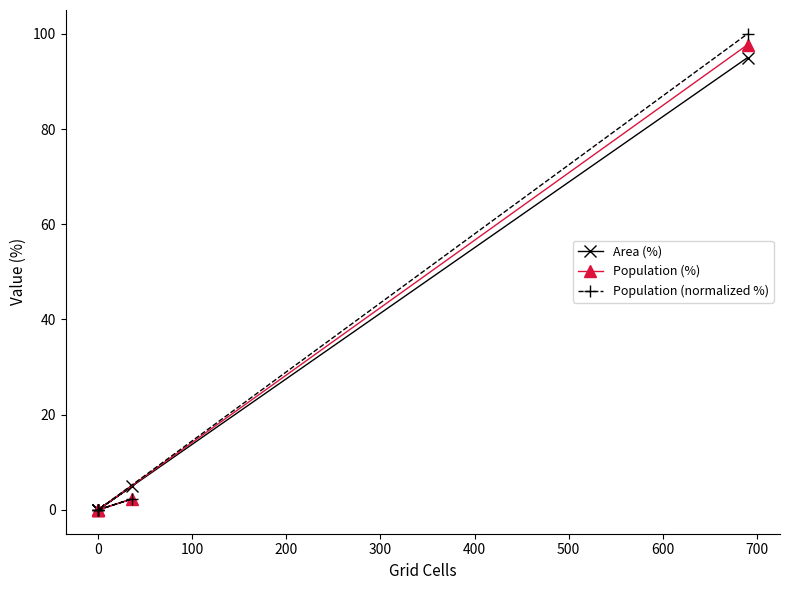

Which series has the largest total across all categories?

Population (normalized %)